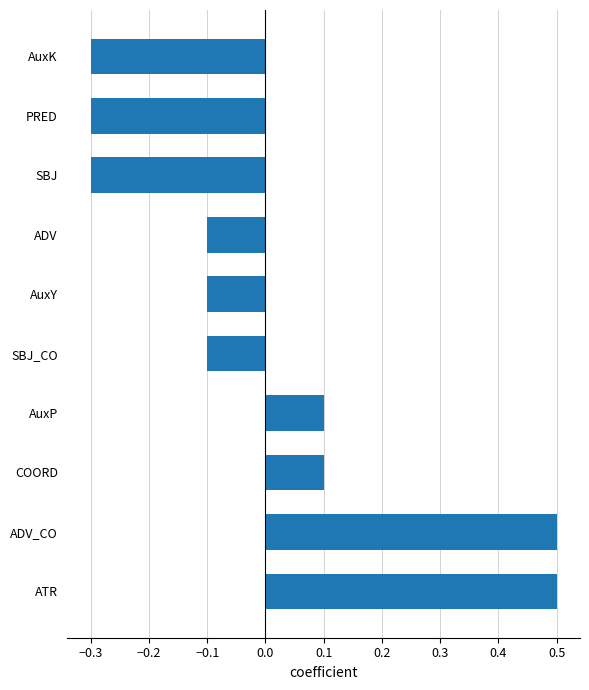

What is the difference between the maximum and minimum values?

0.8